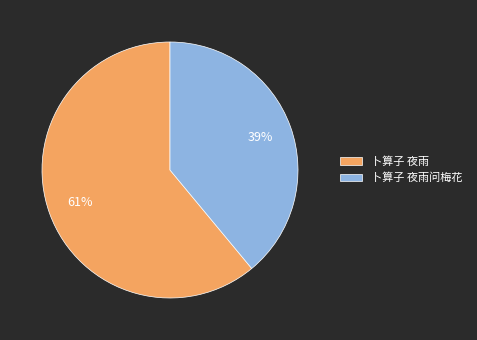

Is 卜算子 夜雨 the majority of the pie?

Yes